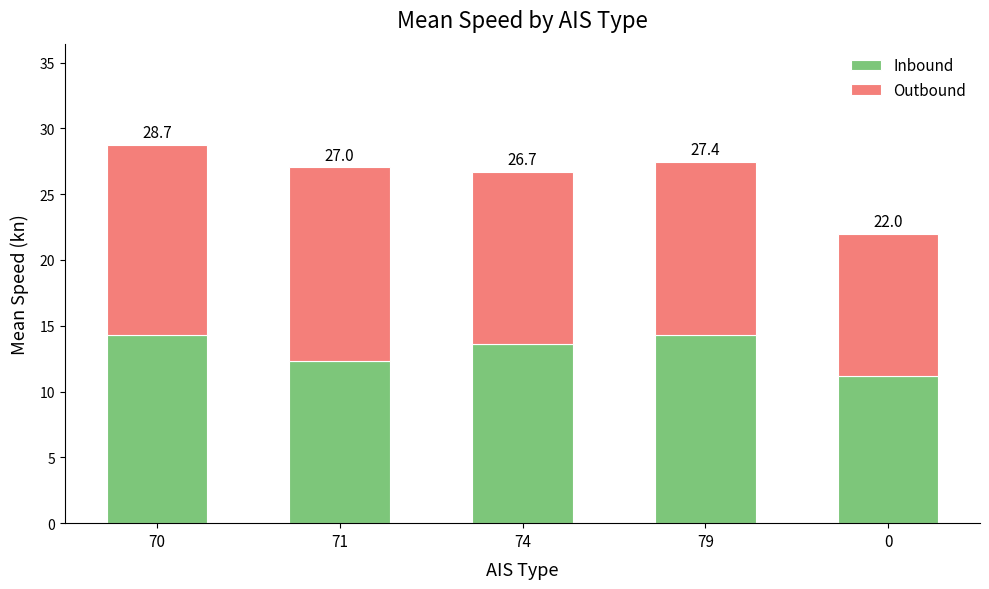

What are all the series names shown in the legend?

Inbound, Outbound